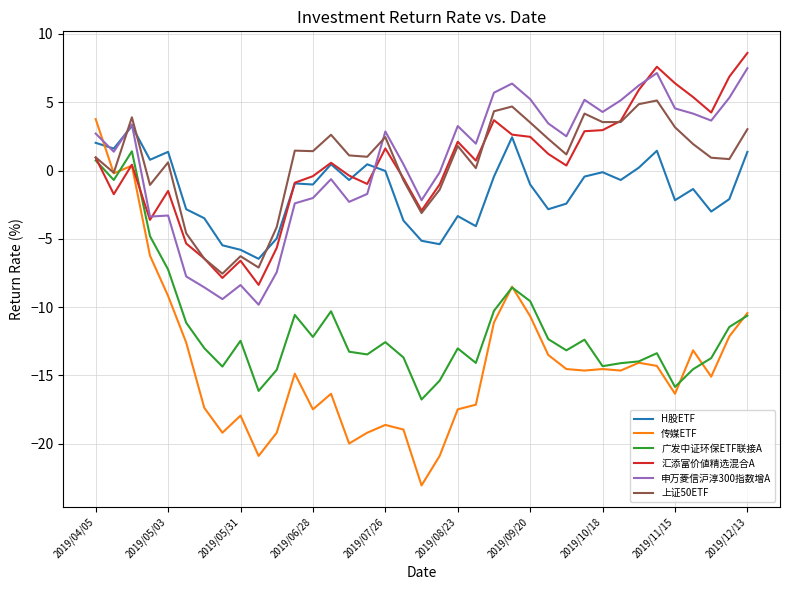

What is the average value of the 广发中证环保ETF联接A series?

-11.5